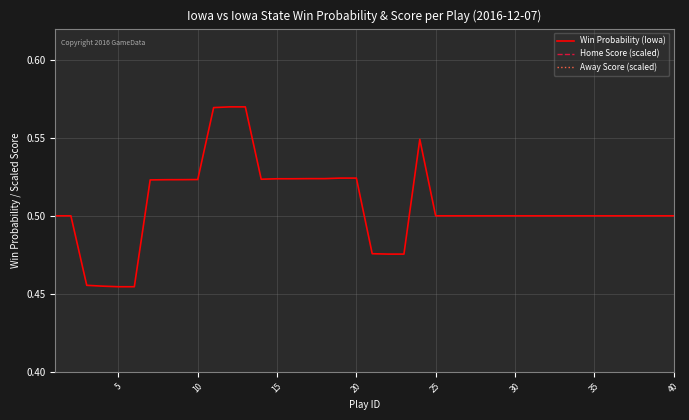

The Win Probability (Iowa) series shows 0.8 at 10. True or false?

False